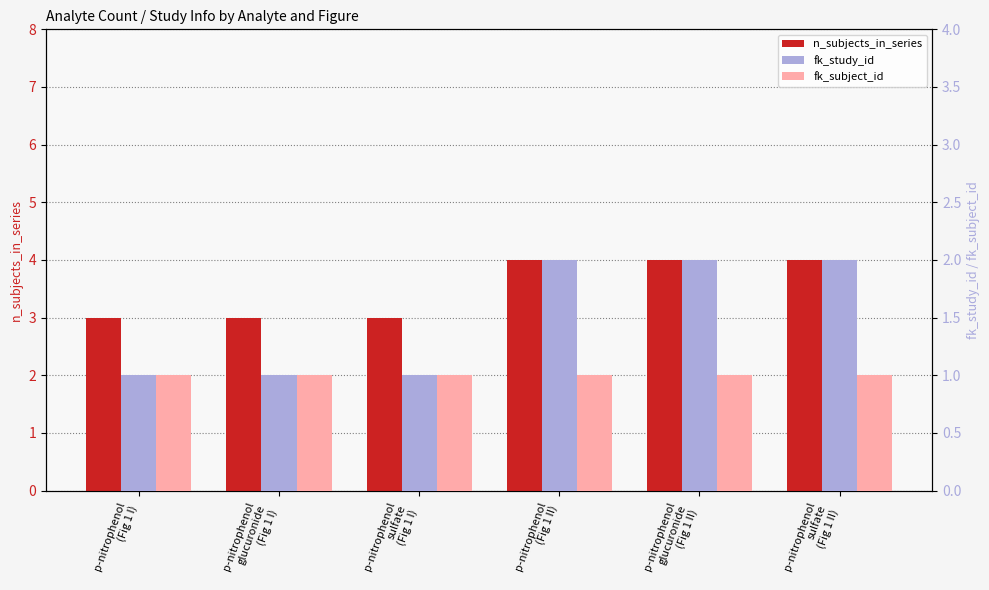

What is the maximum value shown in the chart?

4